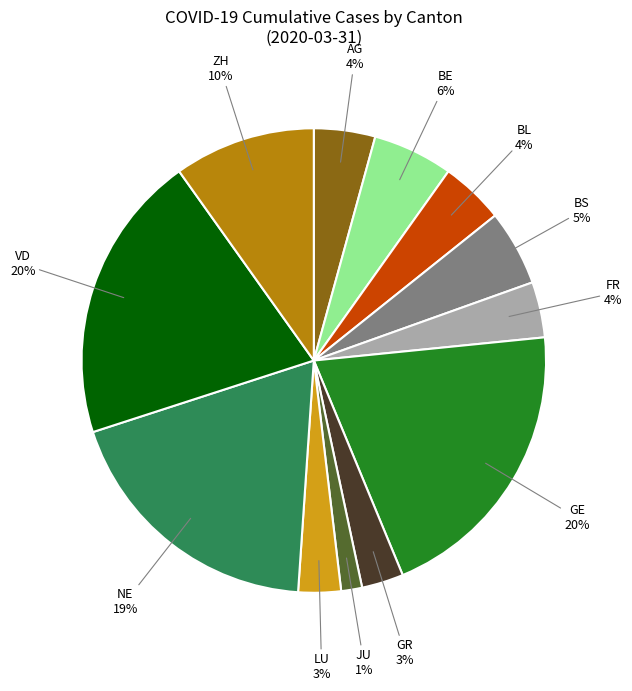

To the nearest percent, what is the average slice percentage?

8%